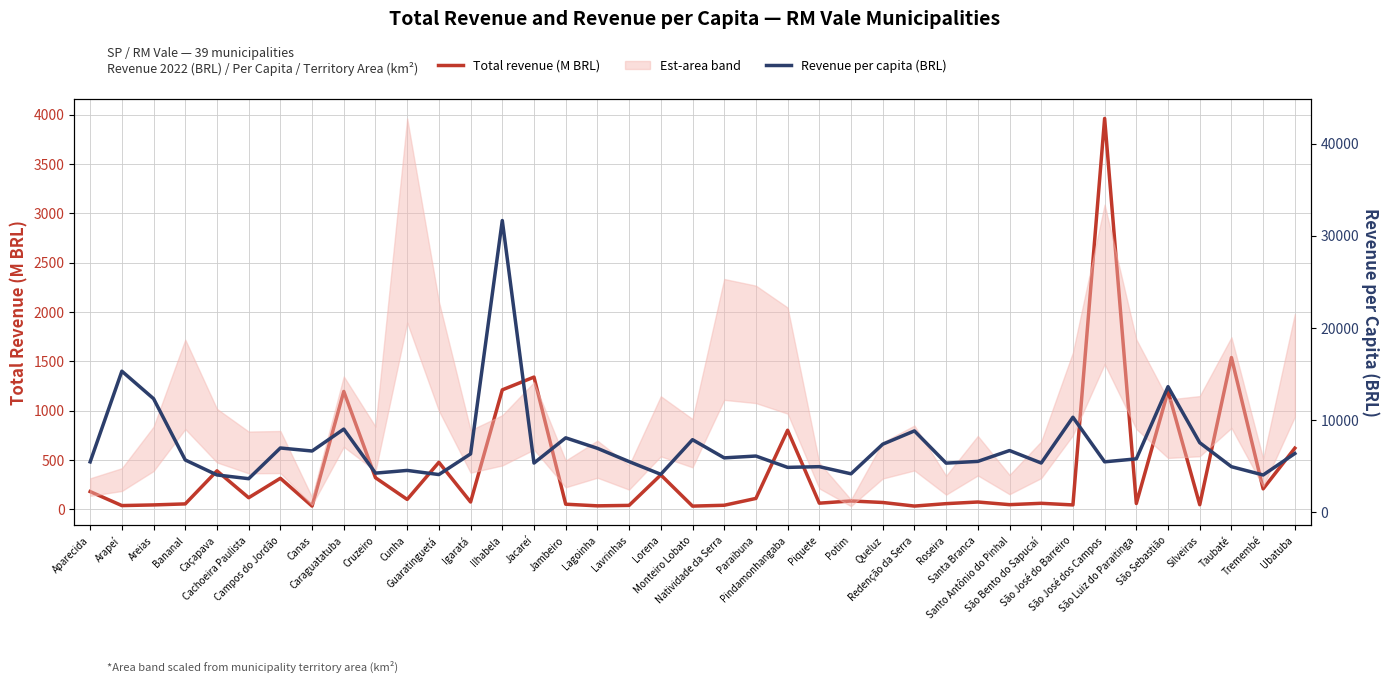

What value does the Revenue per capita (BRL) series have at Santa Branca?

5508.1